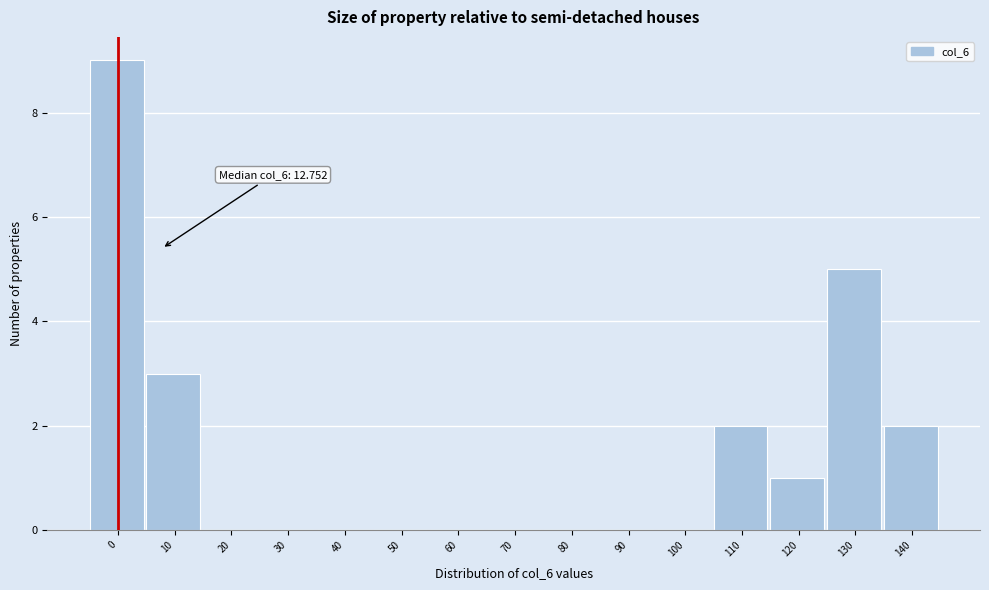

Reading left to right, what are all the values shown in this chart?

0=9	10=3	20=0	30=0	40=0	50=0	60=0	70=0	80=0	90=0	100=0	110=2	120=1	130=5	140=2